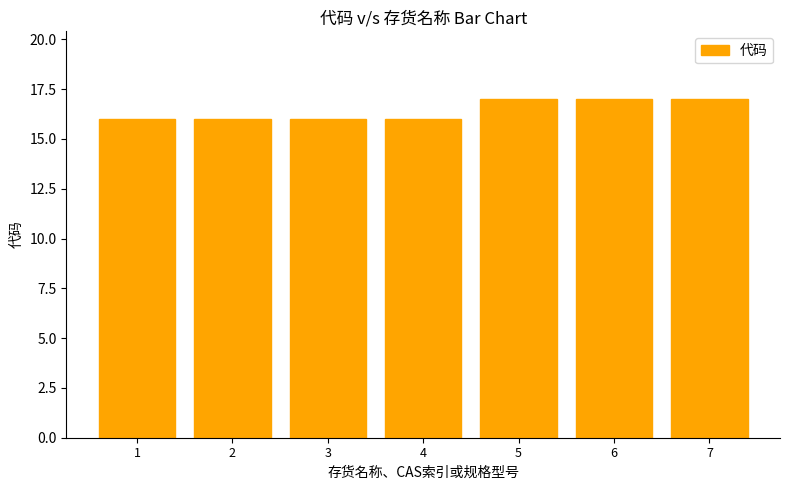

What is the change in value from 1 to 5?

+1